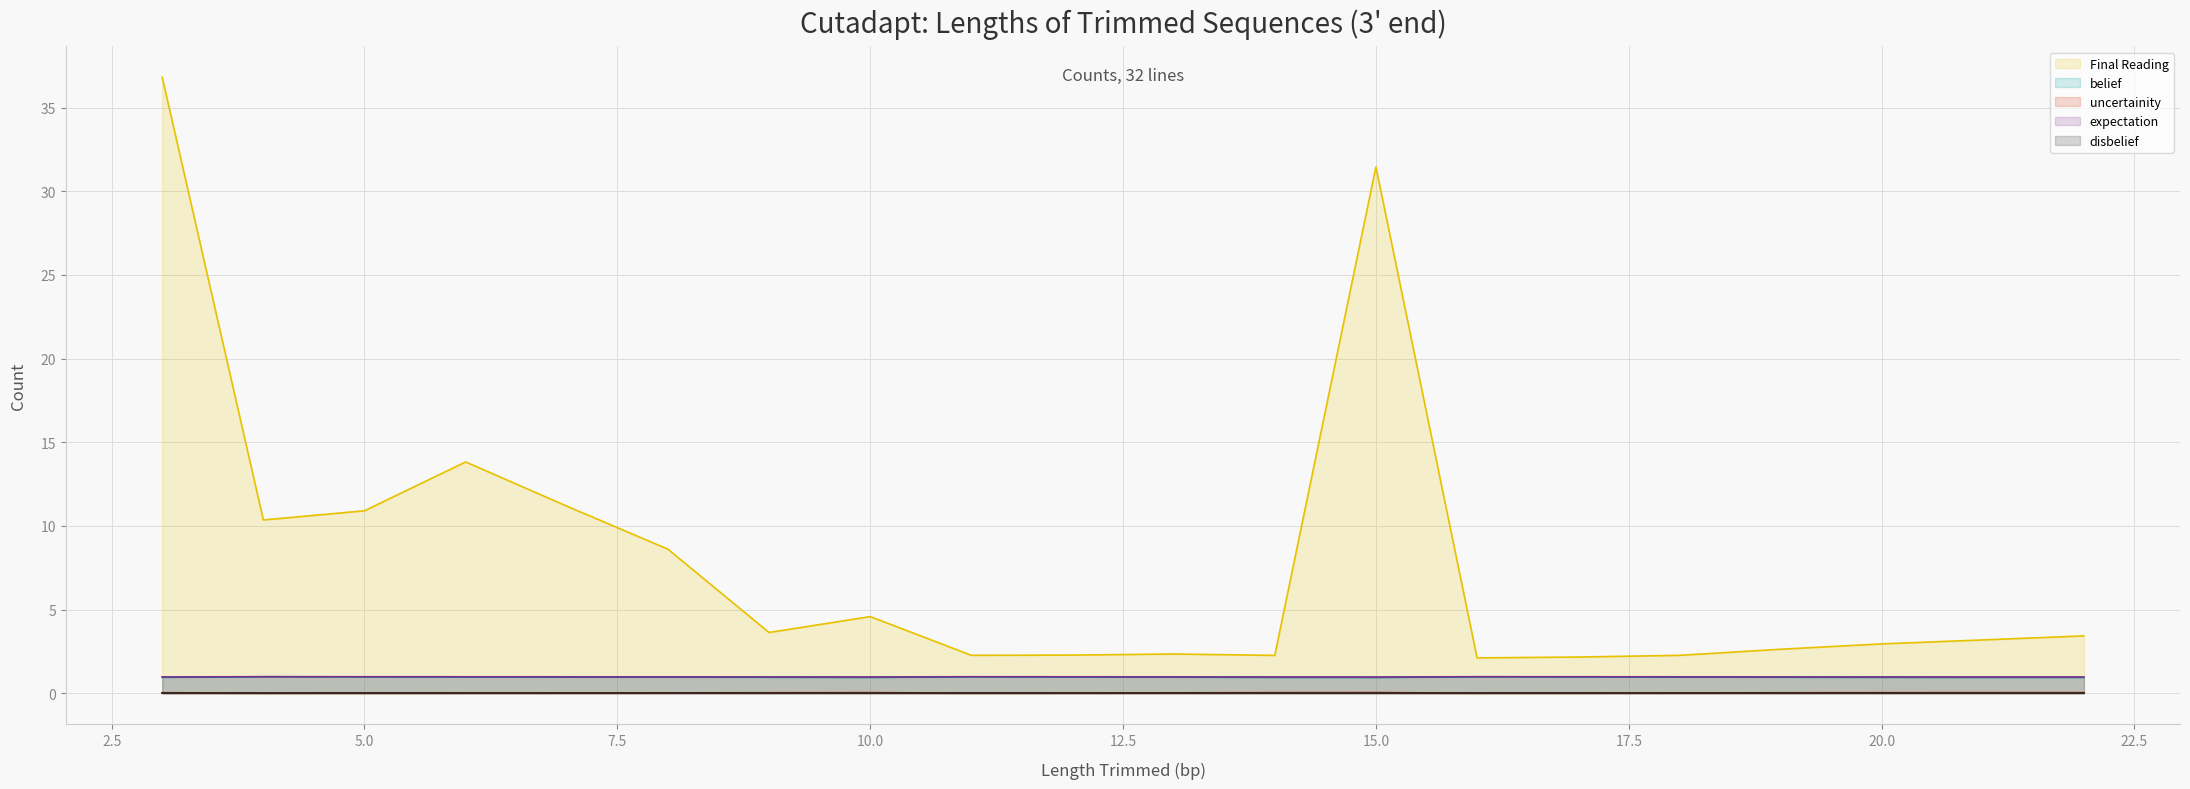

True or false: uncertainity has more than 2 interior local peaks.

True